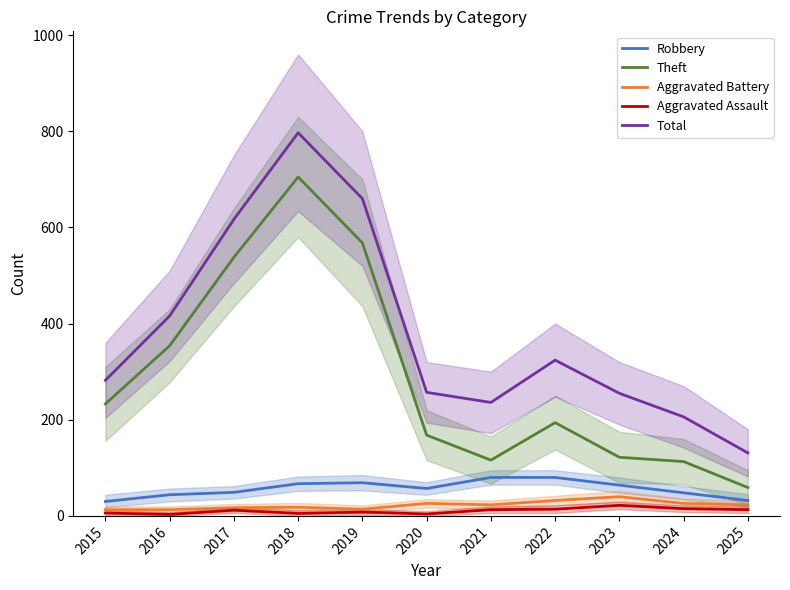

How many lines are shown in the chart?

5